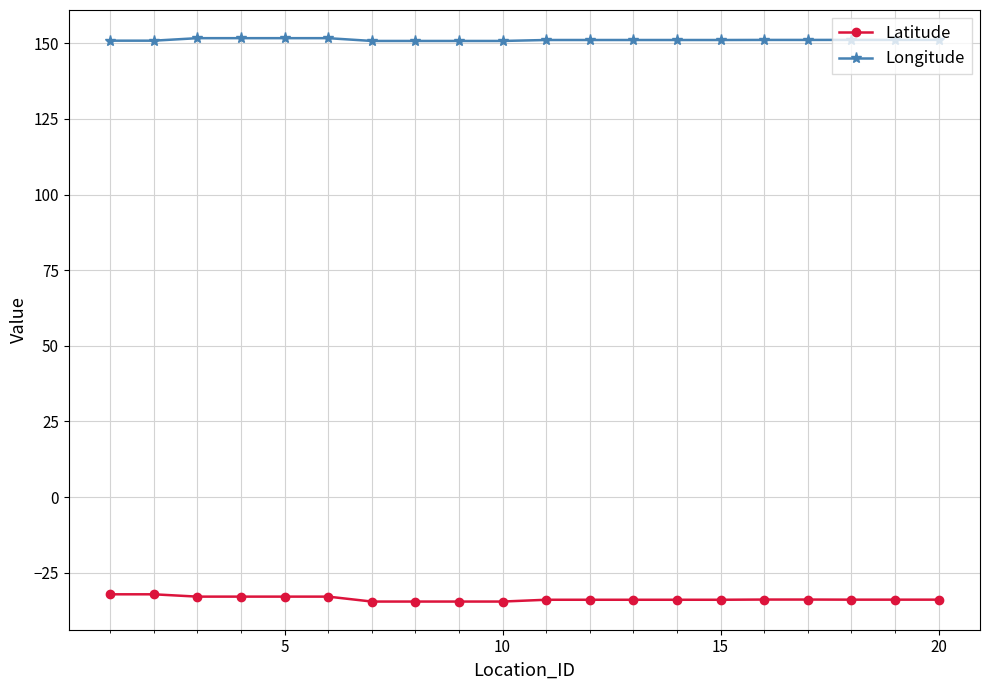

True or false: Latitude and Longitude cross at least once.

False